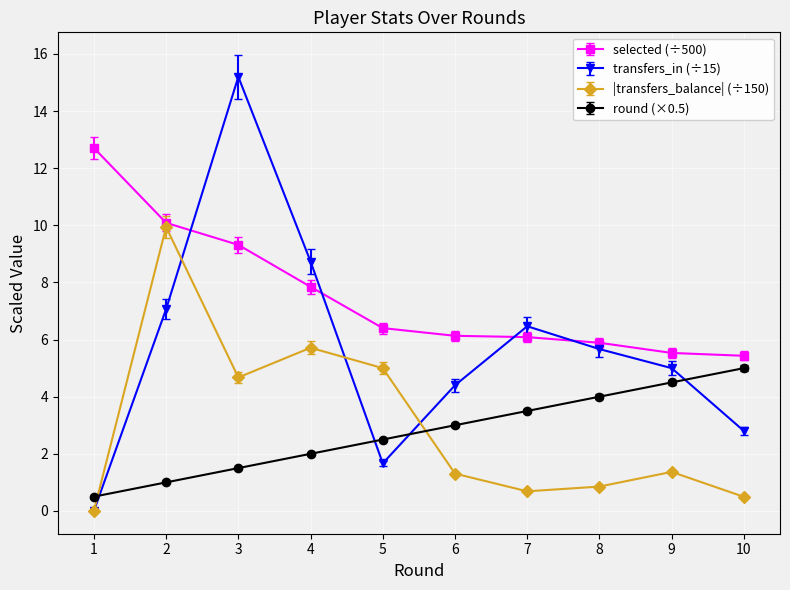

Is it true that selected (÷500) equals 7.9 at 9?

False